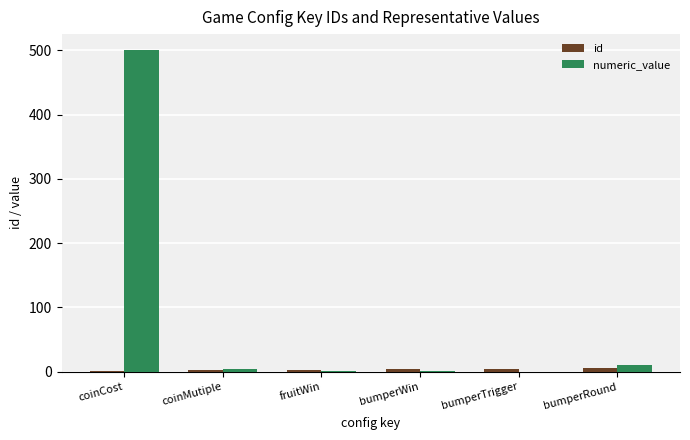

Count the number of categories in the chart.

6